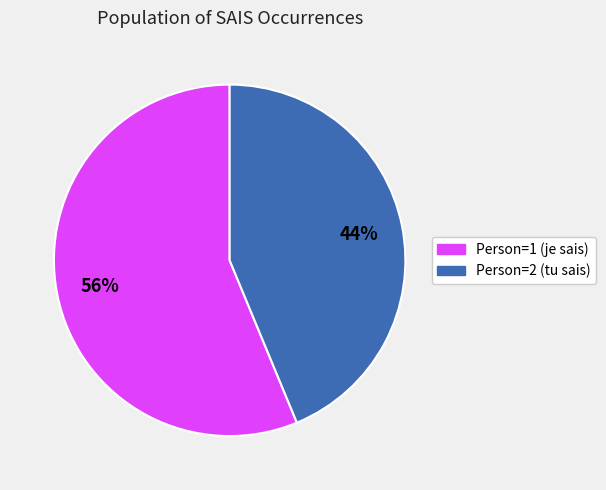

Rank the categories by value from lowest to highest.

Person=2 (tu sais), Person=1 (je sais)